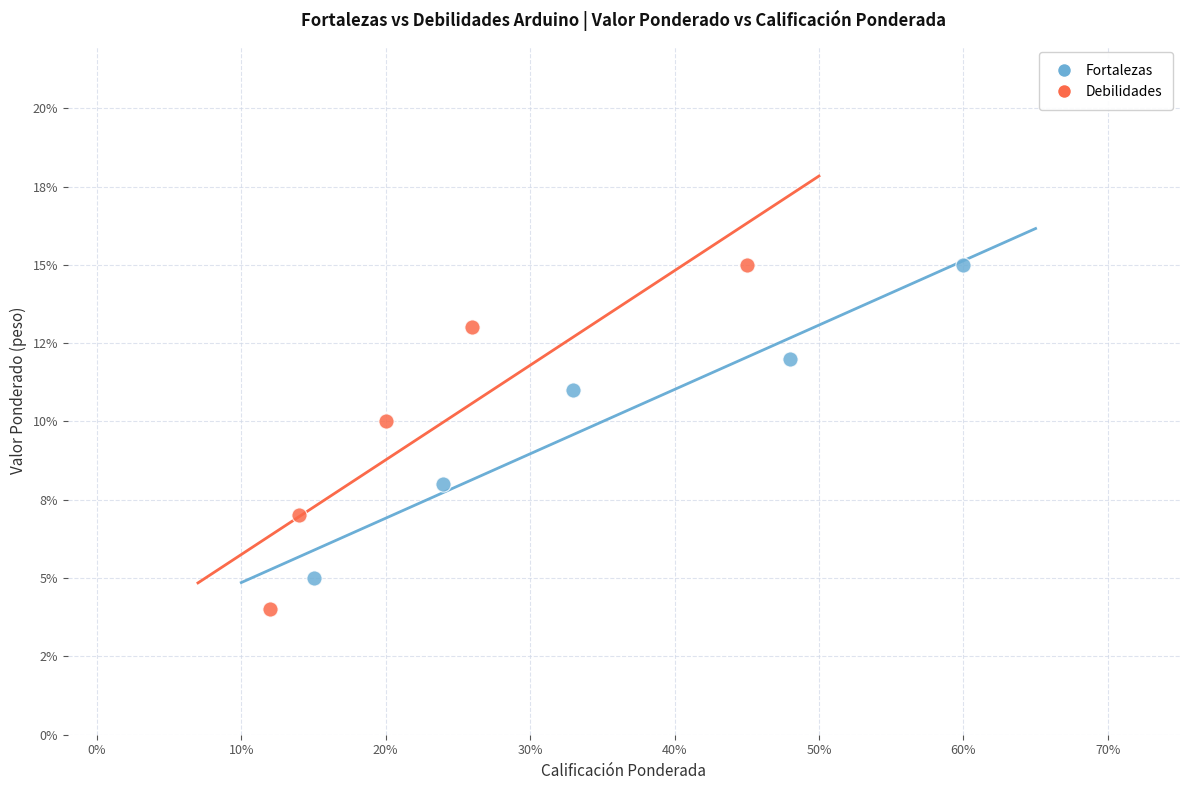

Which series has the widest spread of Y values?

Debilidades